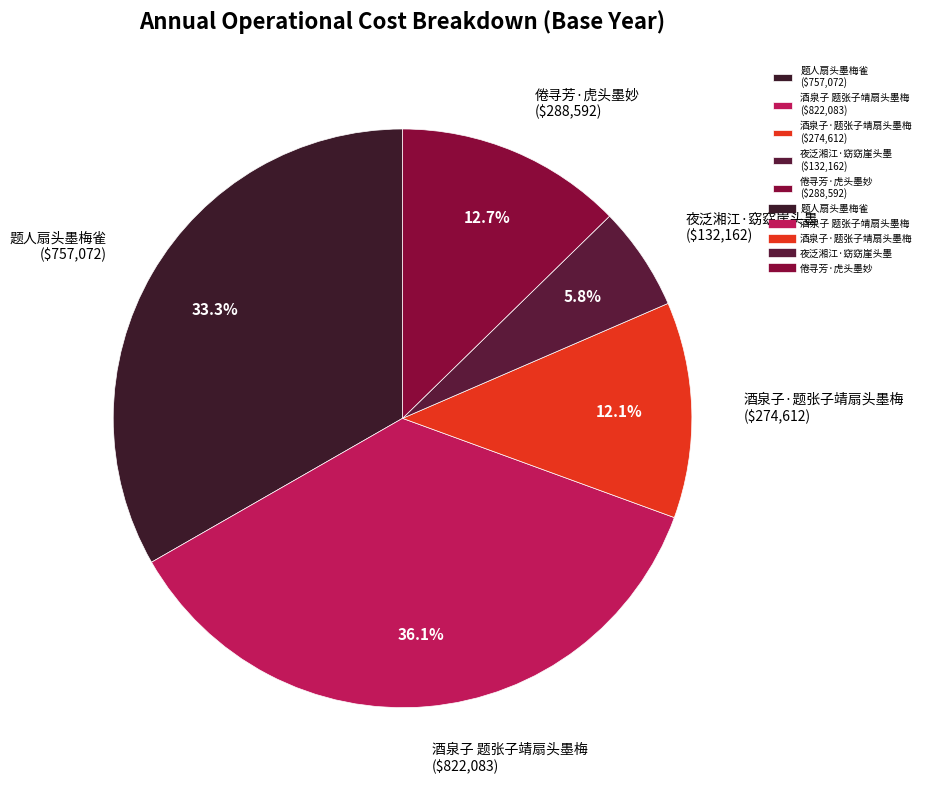

What percentage is the 题人扇头墨梅雀 slice, to the nearest percent?

33%